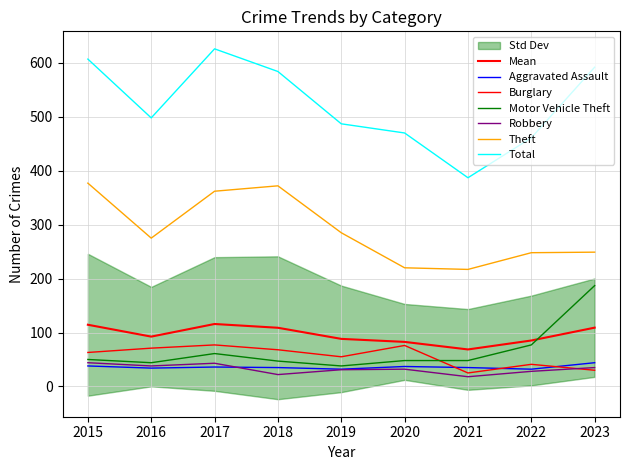

What is the average value of the Robbery series?

32.3